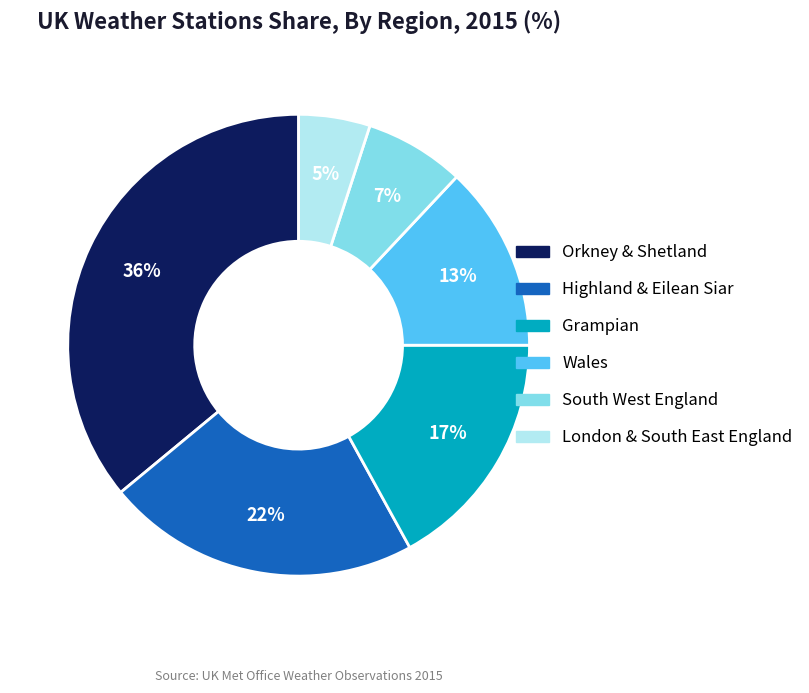

To the nearest percent, what is the combined percentage of Grampian and South West England?

24%